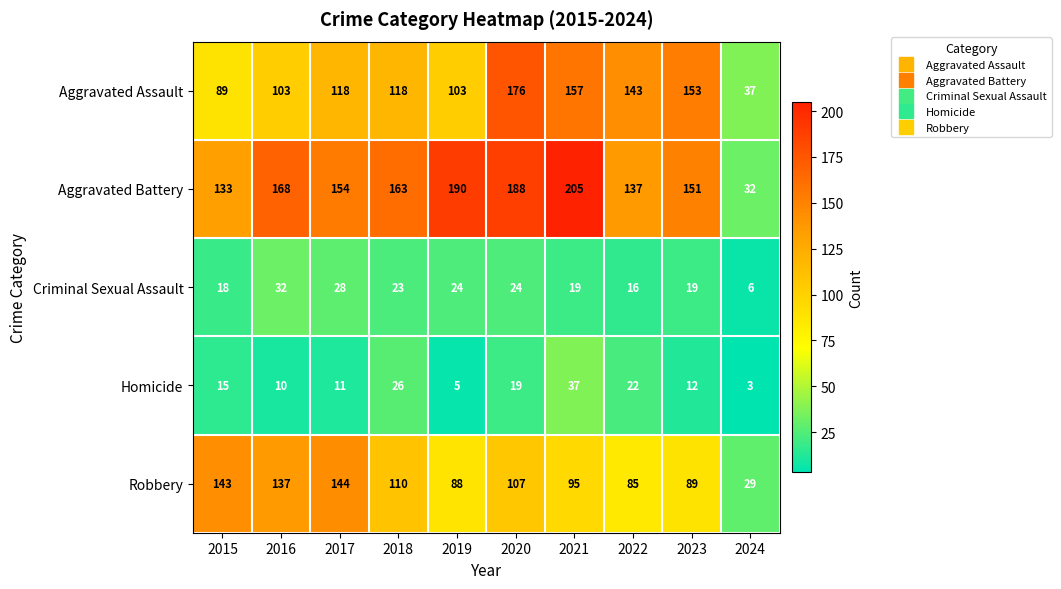

The Robbery series shows 57 at 2019. True or false?

False